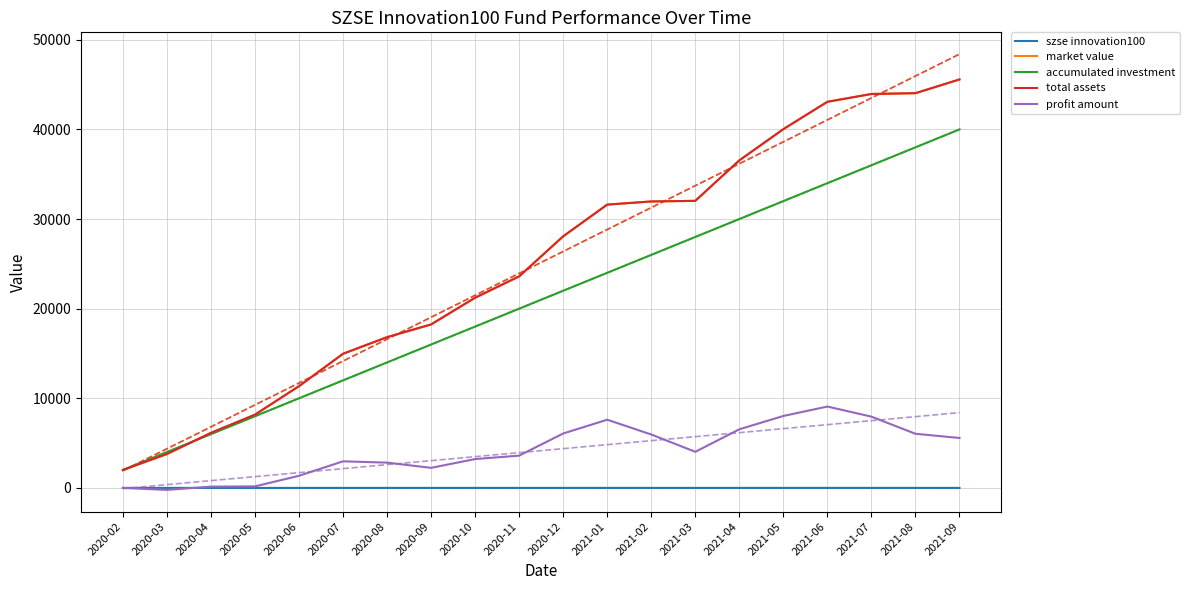

True or false: szse innovation100 and market value intersect in this chart.

False